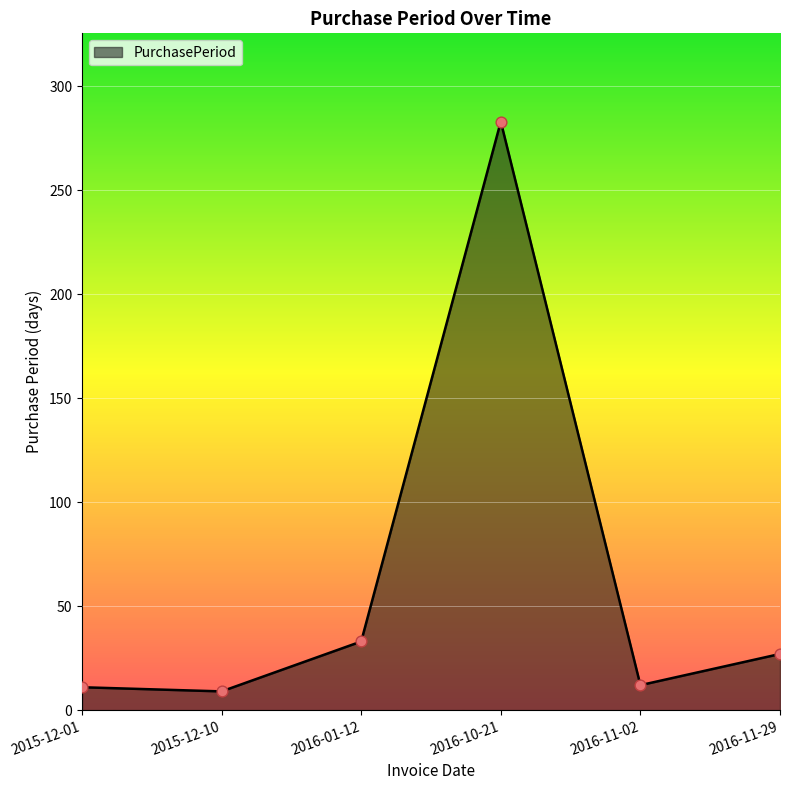

What is the change in value from 2016-11-02 to 2016-11-29?

+15